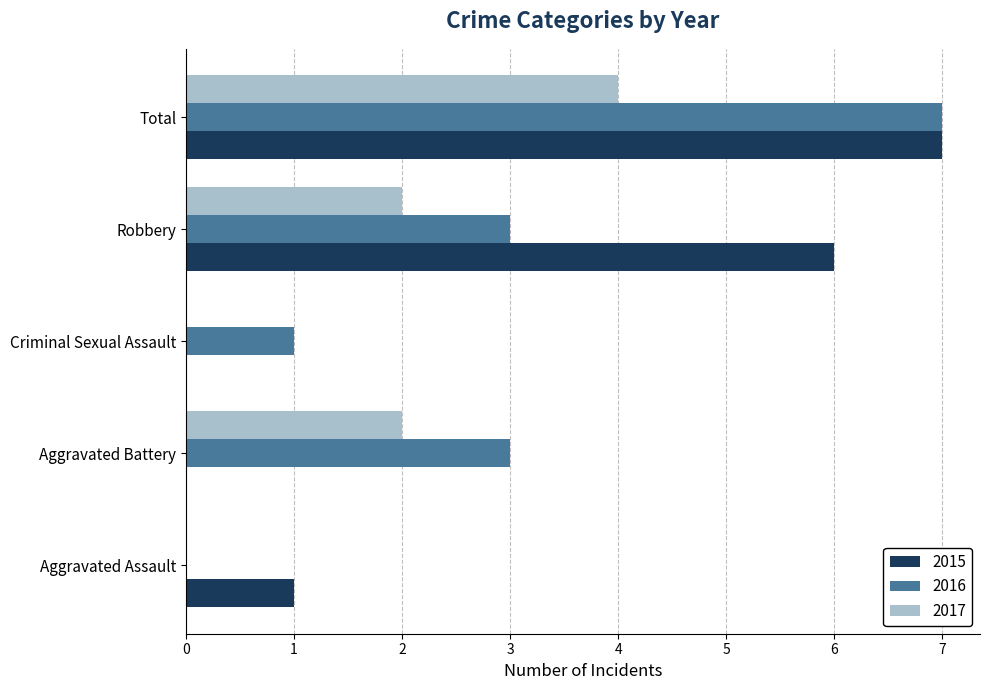

What is the total value across all series at Aggravated Battery?

5